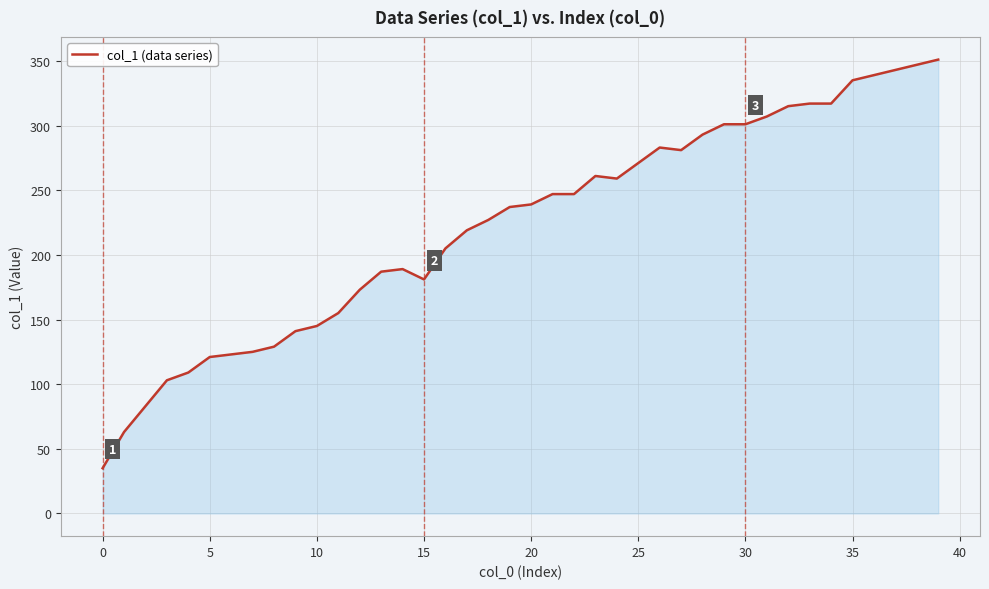

What is the greatest value displayed?

351